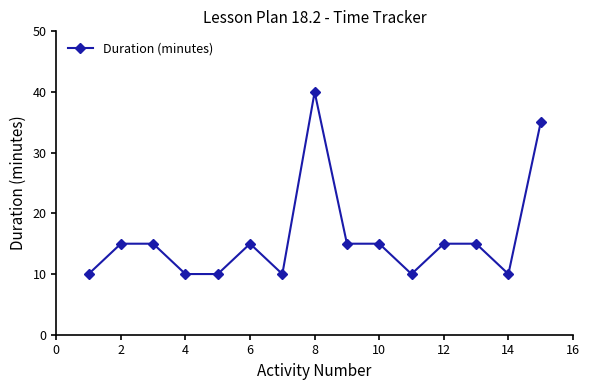

What is the smallest value displayed?

10